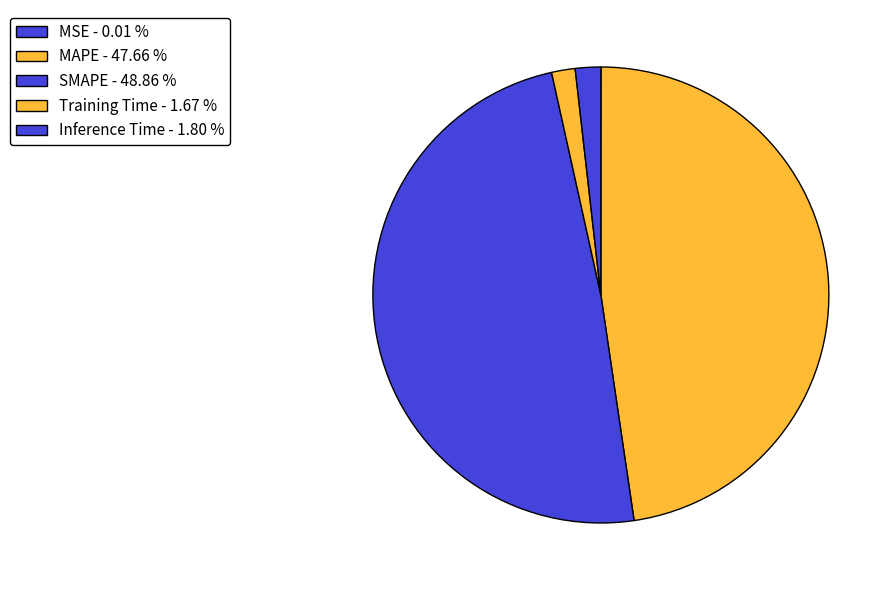

Is there a majority slice in this chart?

No